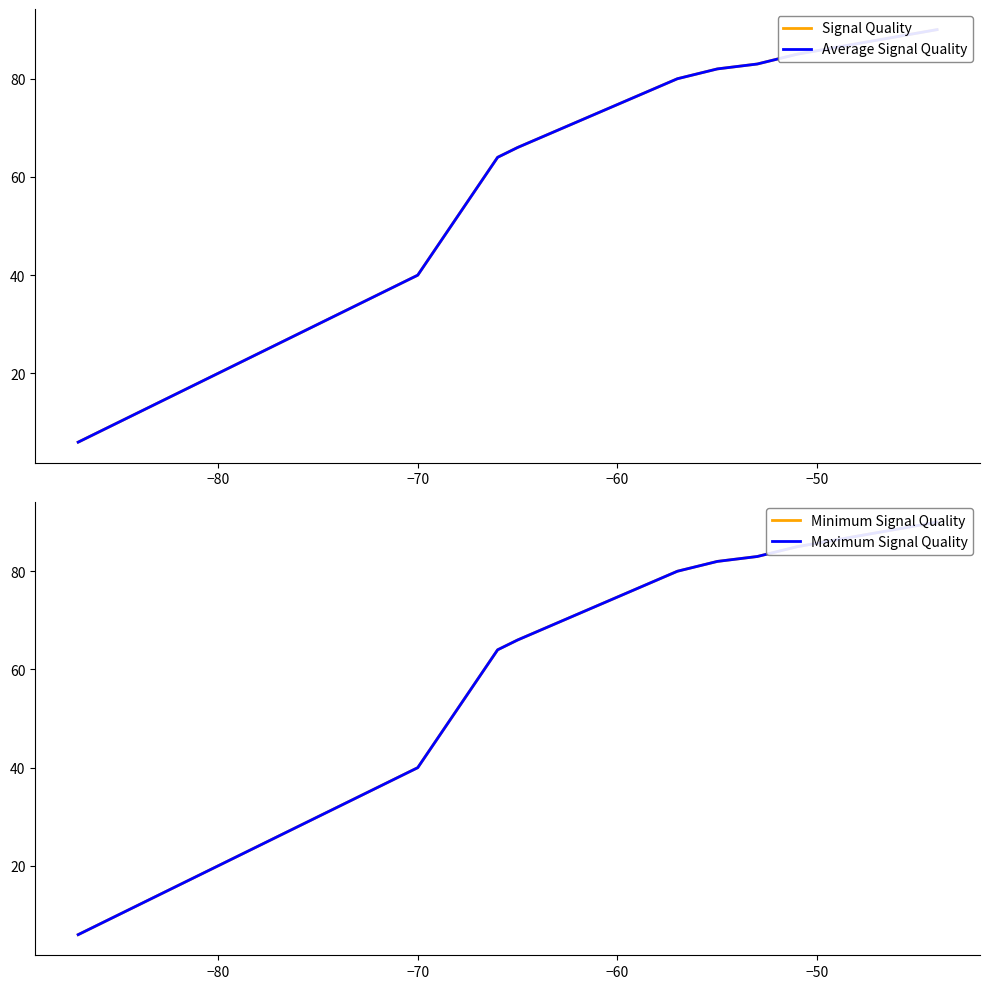

The Maximum Signal Quality series shows 40 at 12. True or false?

False